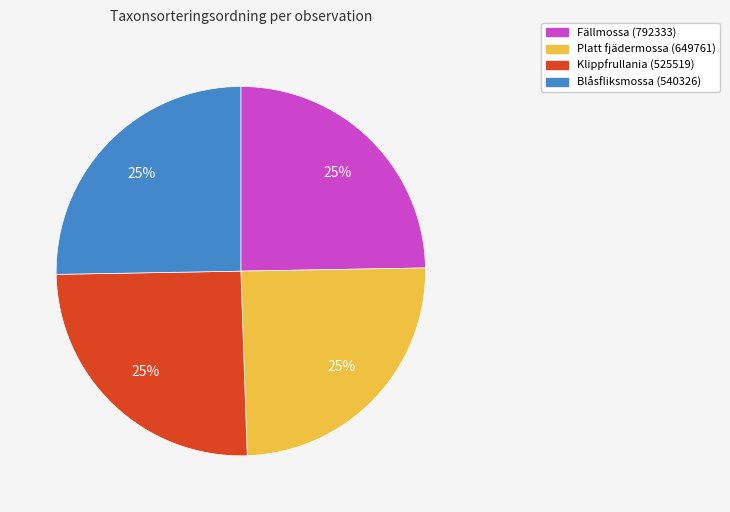

Count the number of slices in the pie.

4